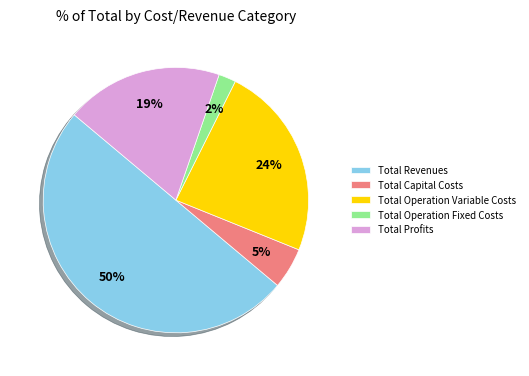

Rank the categories by value from highest to lowest.

Total Revenues, Total Operation Variable Costs, Total Profits, Total Capital Costs, Total Operation Fixed Costs